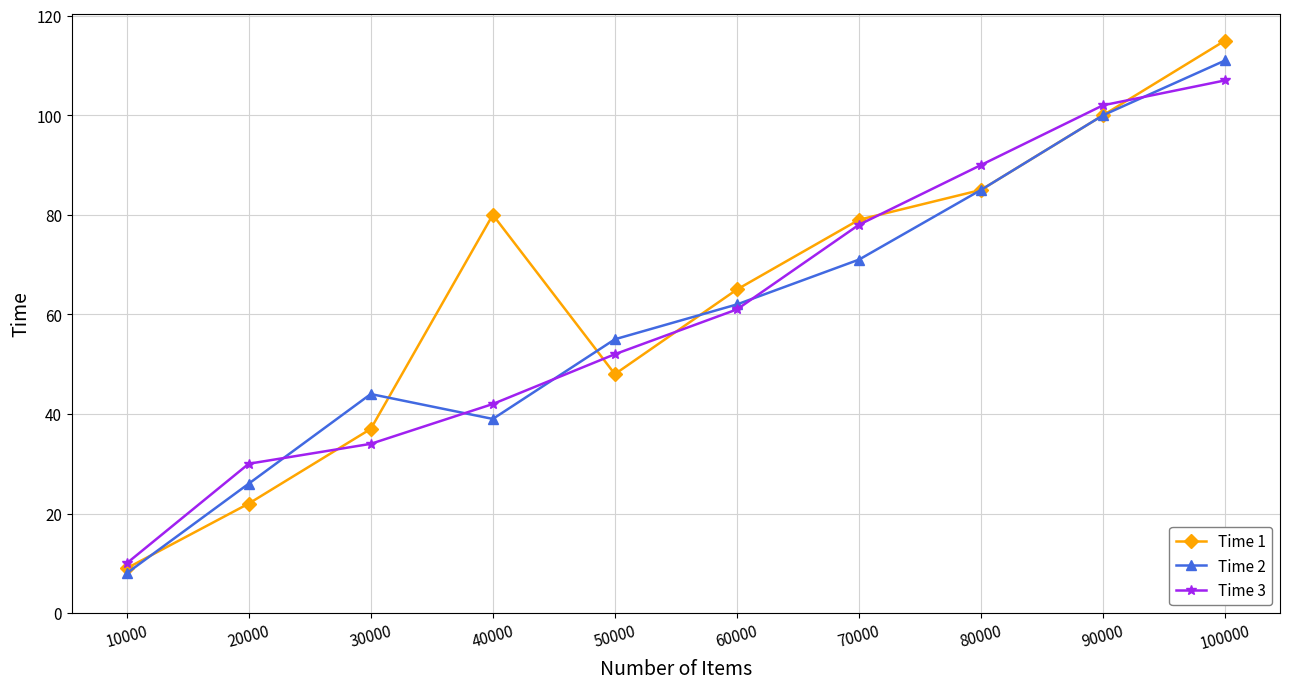

The value of Time 1 at 70000 is 79. True or false?

True